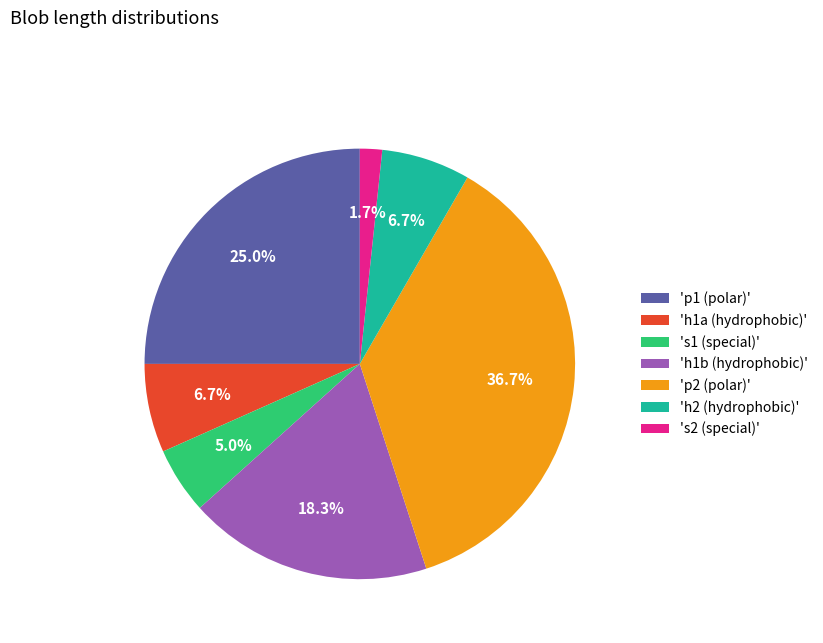

Between 'h1b (hydrophobic)' and 's1 (special)', which is larger?

'h1b (hydrophobic)'